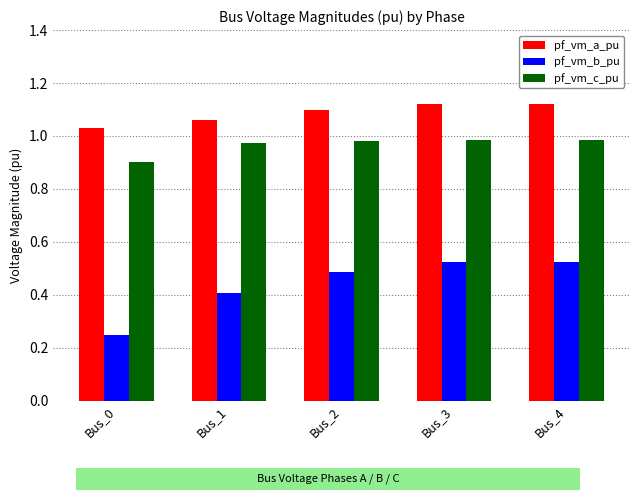

At which label is pf_vm_a_pu closest to 1?

Bus_0